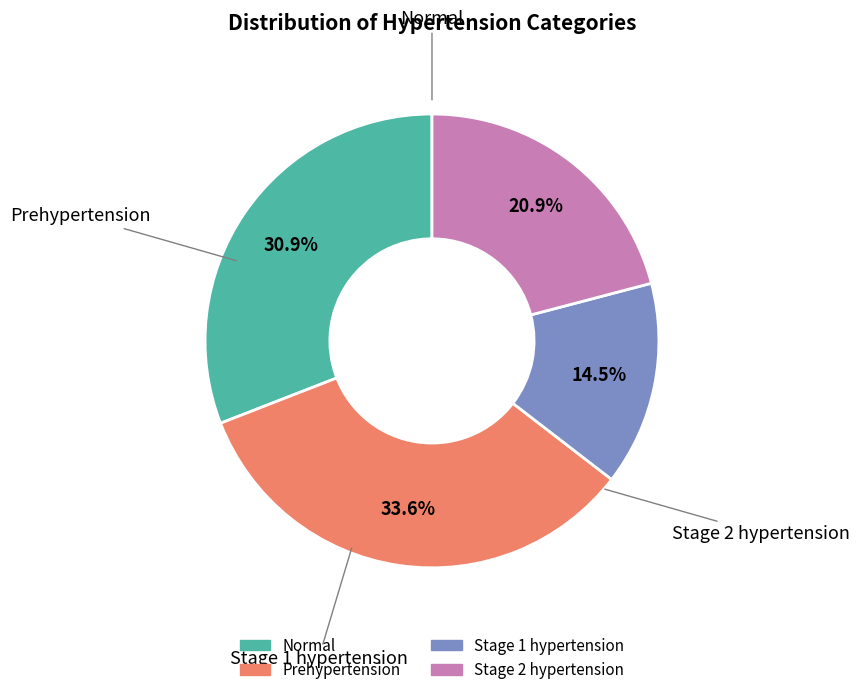

The Stage 2 hypertension slice represents 9% of the pie. True or false?

False